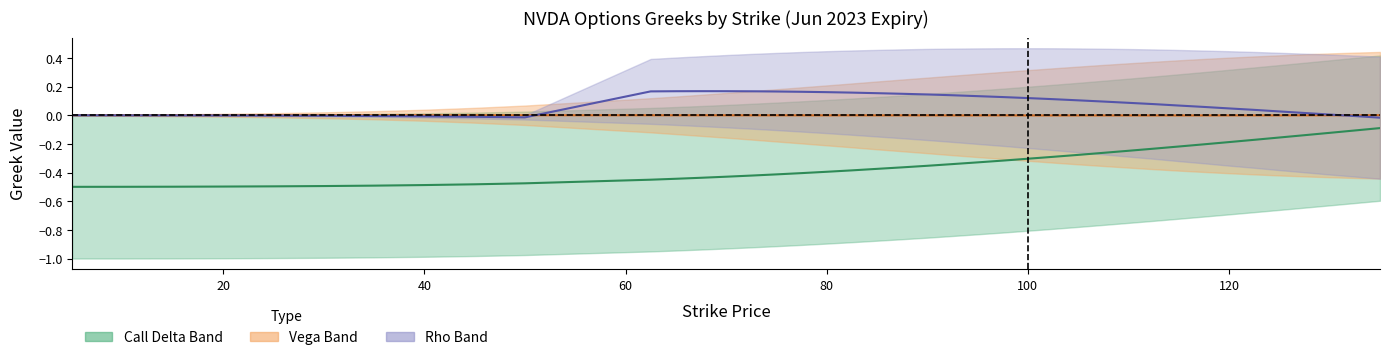

How many lines are shown in the chart?

3